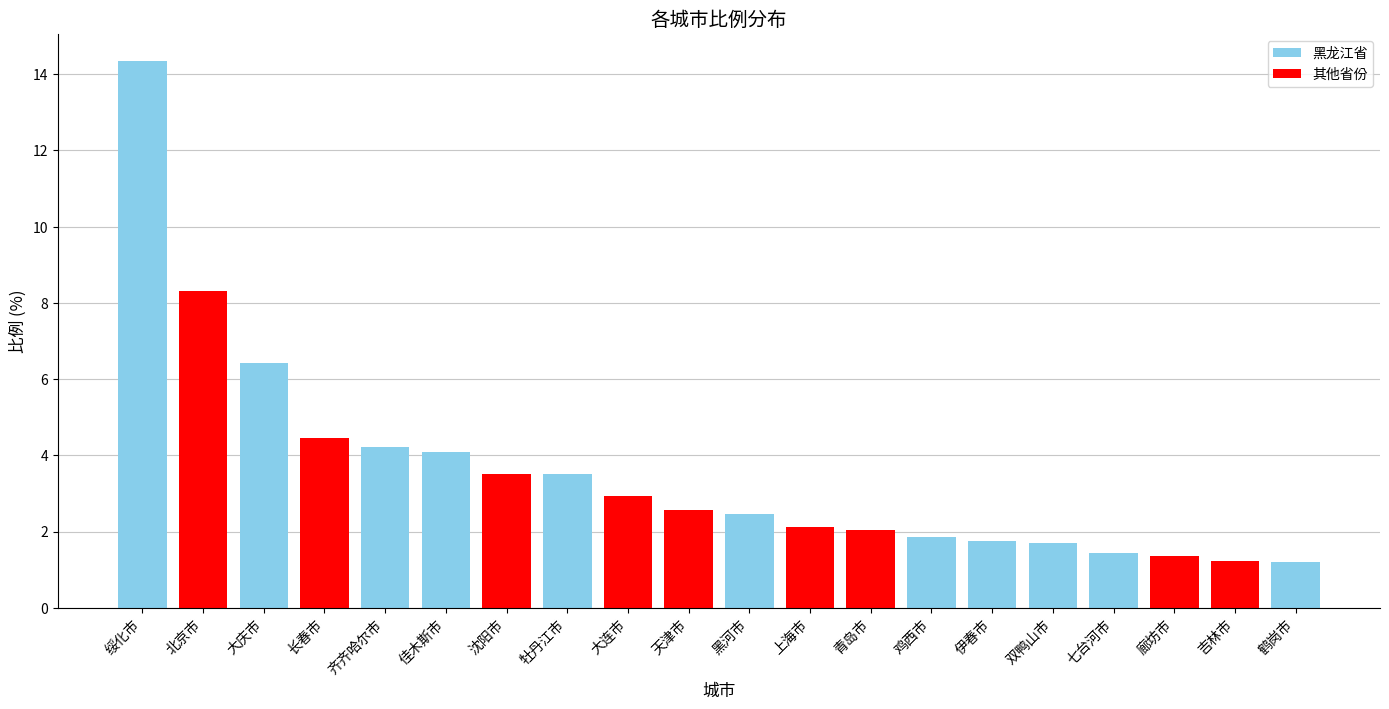

List the labels in order of value, smallest first.

鹤岗市, 吉林市, 廊坊市, 七台河市, 双鸭山市, 伊春市, 鸡西市, 青岛市, 上海市, 黑河市, 天津市, 大连市, 牡丹江市, 沈阳市, 佳木斯市, 齐齐哈尔市, 长春市, 大庆市, 北京市, 绥化市